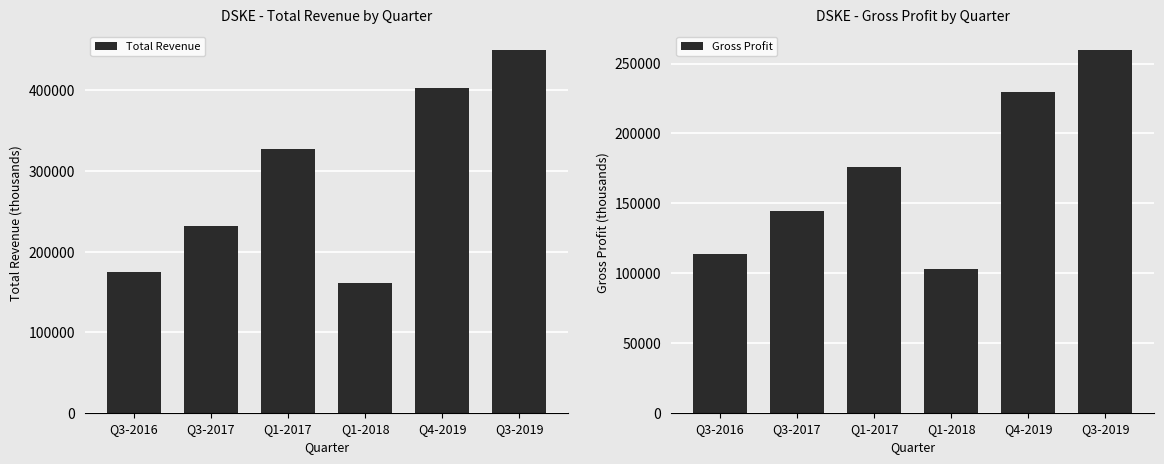

How many values in the Total Revenue series are below 327600?

3